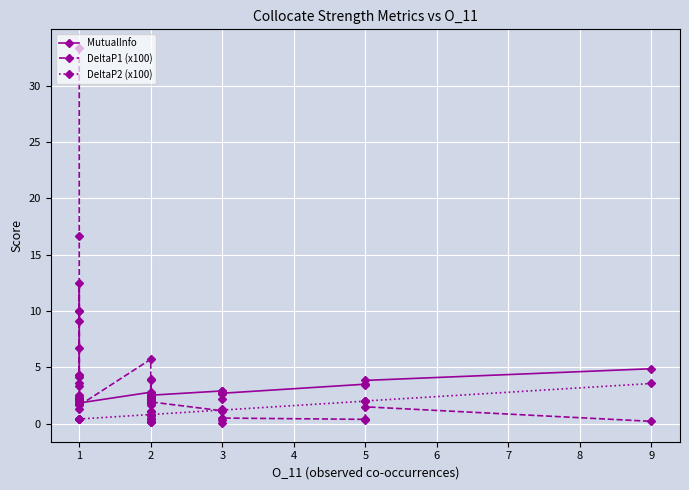

Read the DeltaP2 (x100) value at 3.

1.2